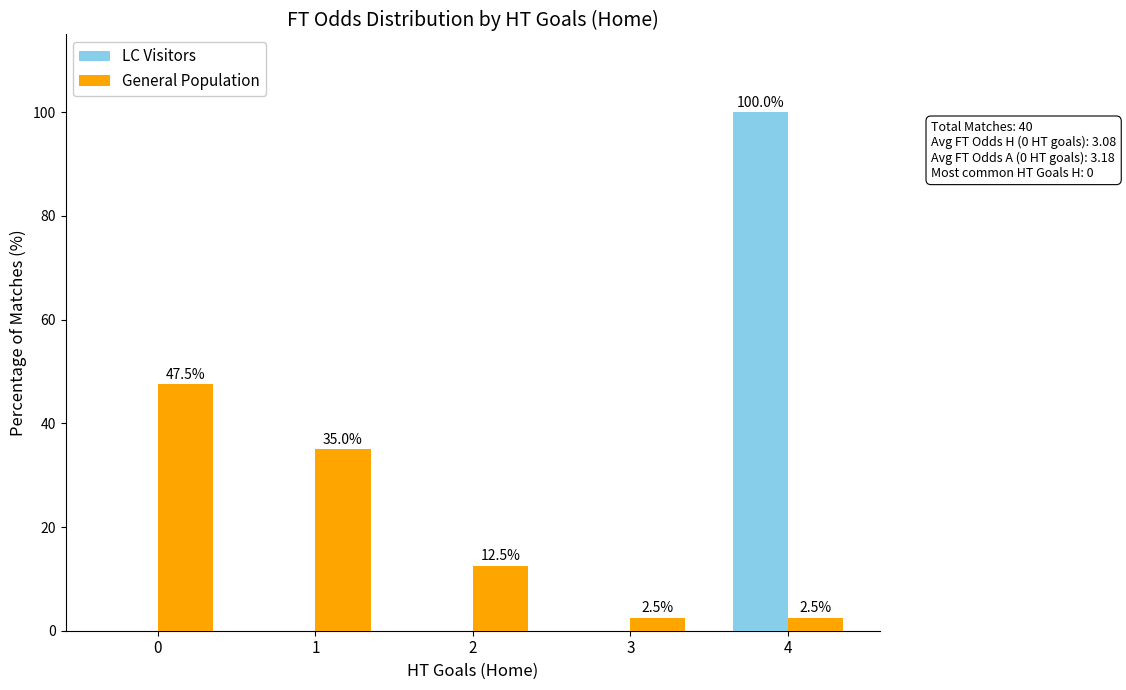

Is the value of LC Visitors at 3 greater than the value of General Population at 1?

No